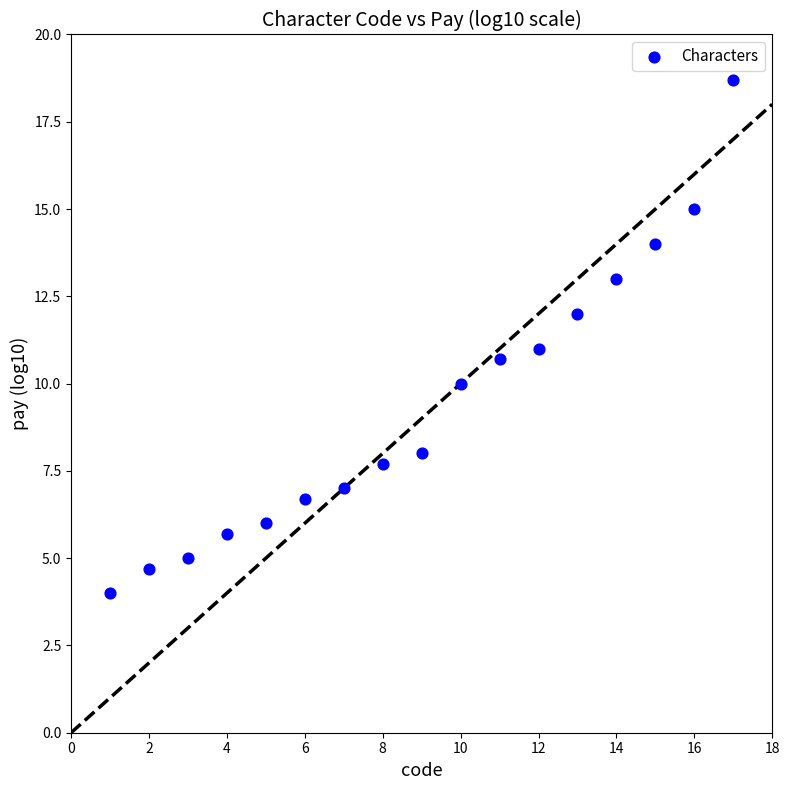

What is the range of Y values (max minus min)?

14.7